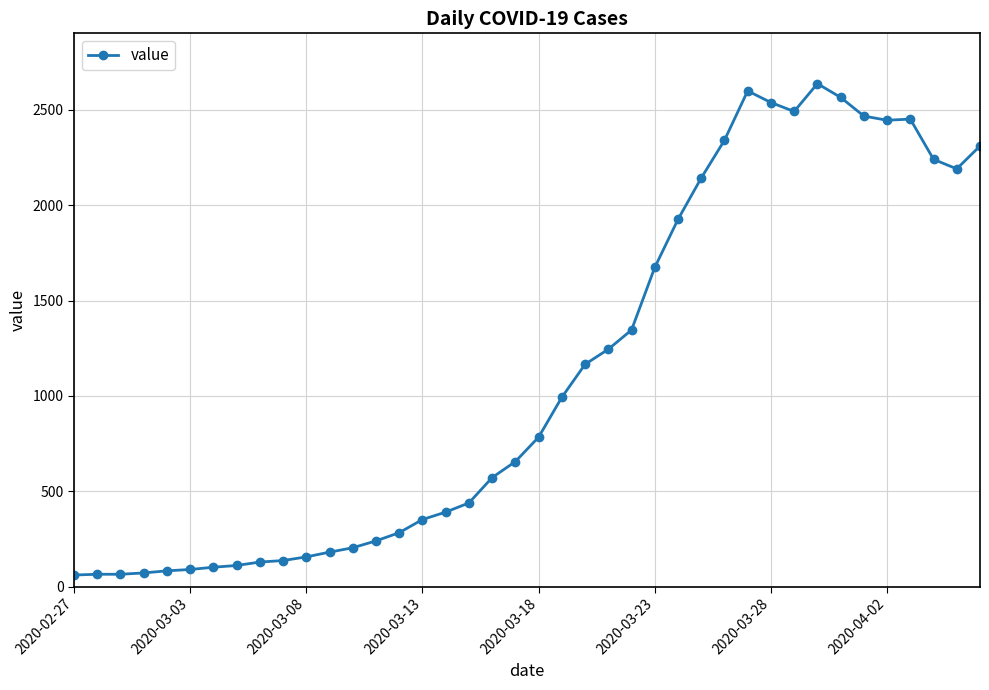

What is the average value?

1124